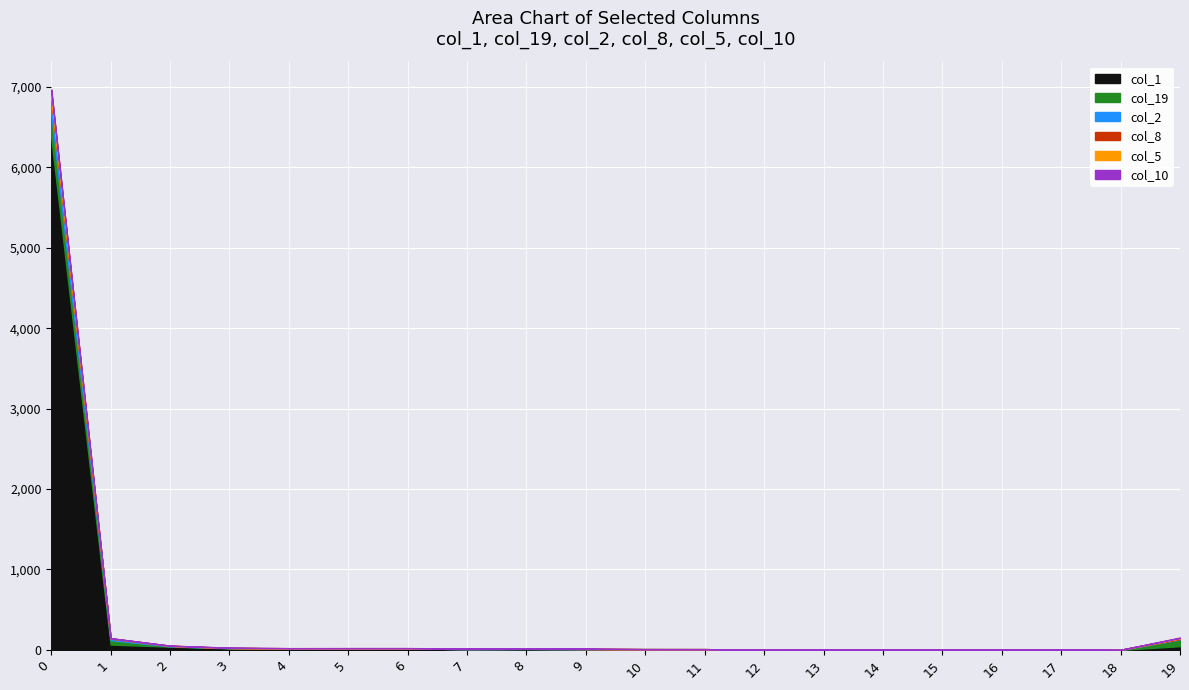

Is the value of col_19 at 16 greater than the value of col_2 at 14?

No